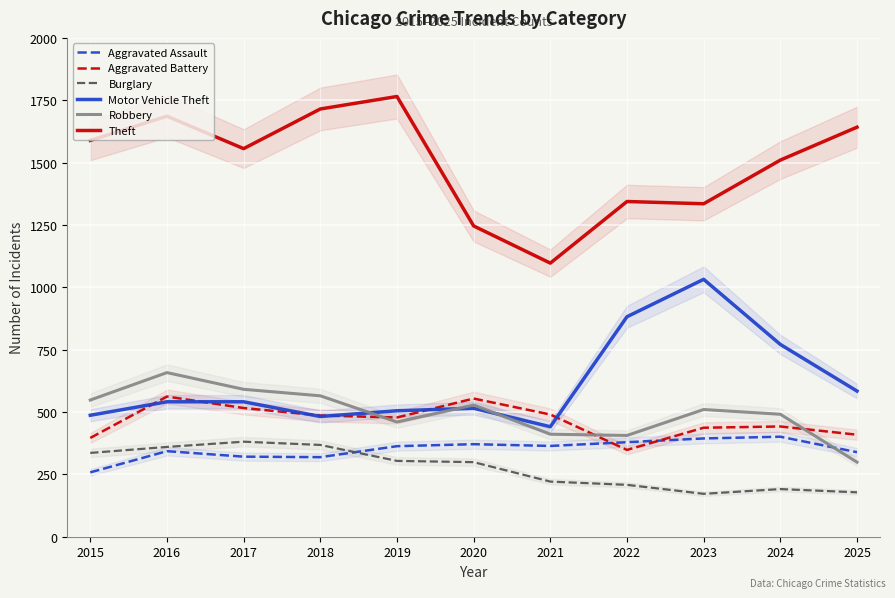

Which series has the largest total across all categories?

Theft